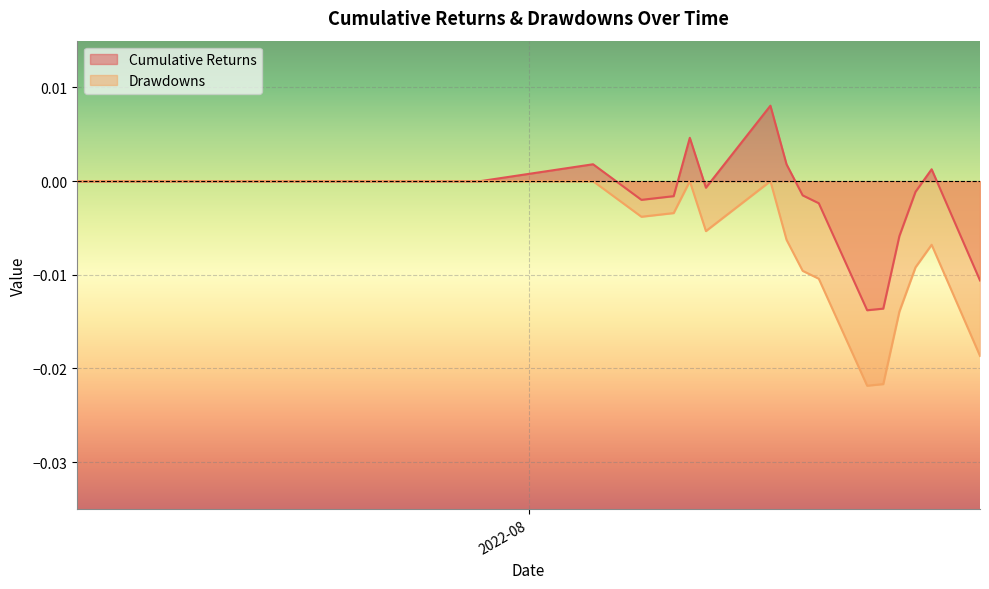

The value of Cumulative Returns at 2022-08-18 is -0.0. True or false?

False